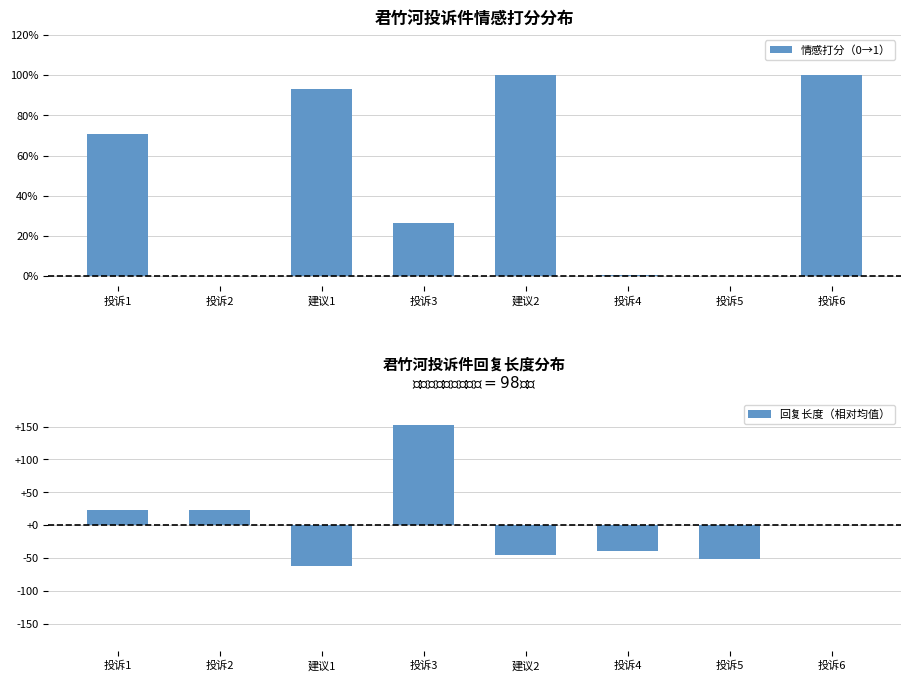

What are all the series names shown in the legend?

情感打分（0→1）, 回复长度（相对均值）